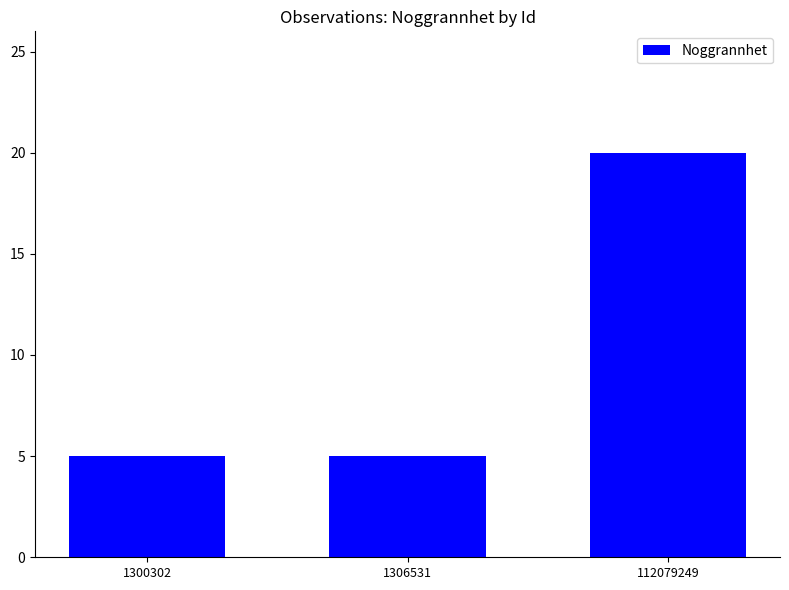

Is it true that the value at 1306531 is 5?

True